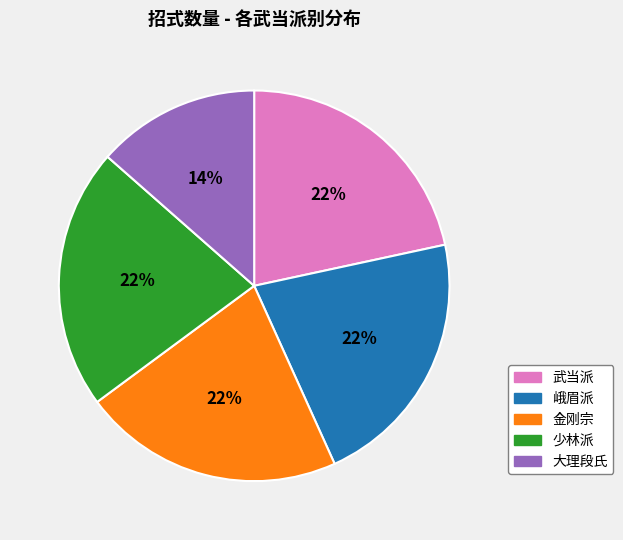

Is there any slice that represents more than half of the pie?

No